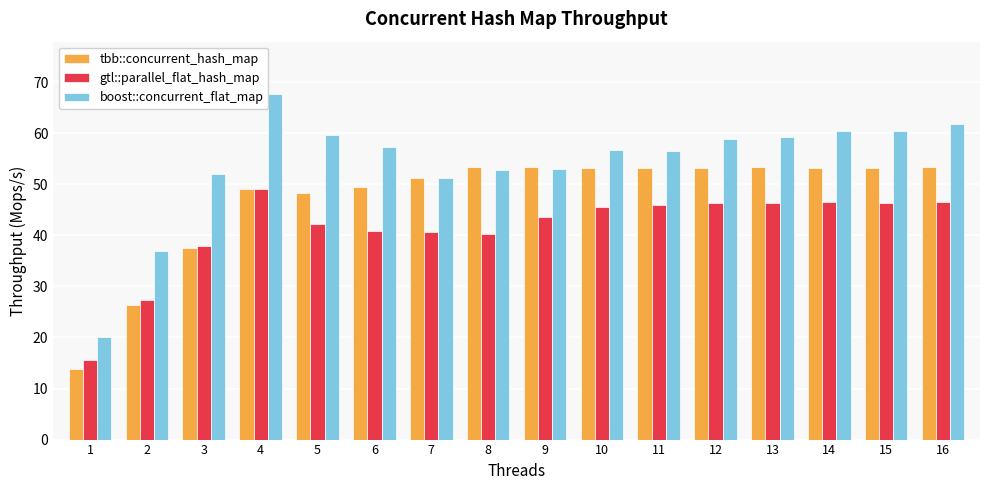

What is the smallest value displayed?

13.9